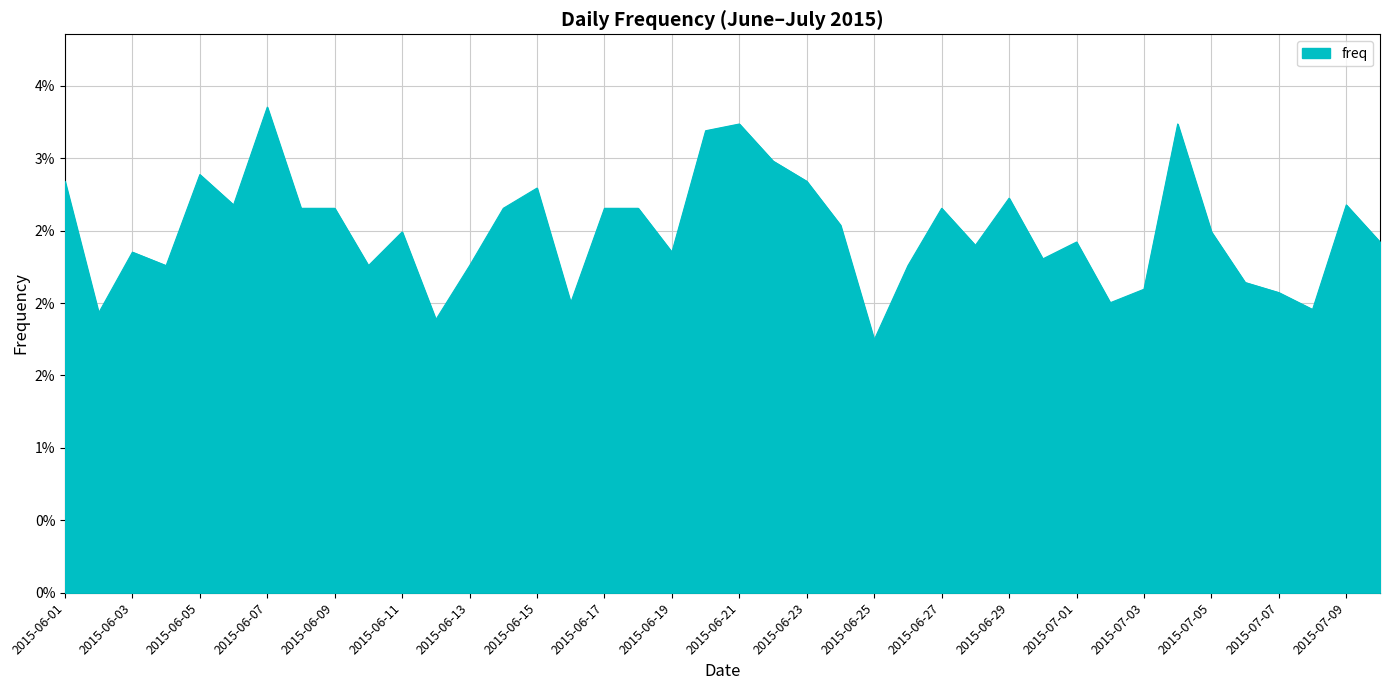

List the labels in order of value, largest first.

2015-06-07, 2015-06-21, 2015-07-04, 2015-06-20, 2015-06-22, 2015-06-05, 2015-06-01, 2015-06-23, 2015-06-15, 2015-06-29, 2015-06-06, 2015-07-09, 2015-06-08, 2015-06-09, 2015-06-14, 2015-06-17, 2015-06-18, 2015-06-27, 2015-06-24, 2015-06-11, 2015-07-05, 2015-07-01, 2015-07-10, 2015-06-28, 2015-06-03, 2015-06-19, 2015-06-30, 2015-06-04, 2015-06-10, 2015-06-13, 2015-06-26, 2015-07-06, 2015-07-03, 2015-07-07, 2015-06-16, 2015-07-02, 2015-07-08, 2015-06-02, 2015-06-12, 2015-06-25